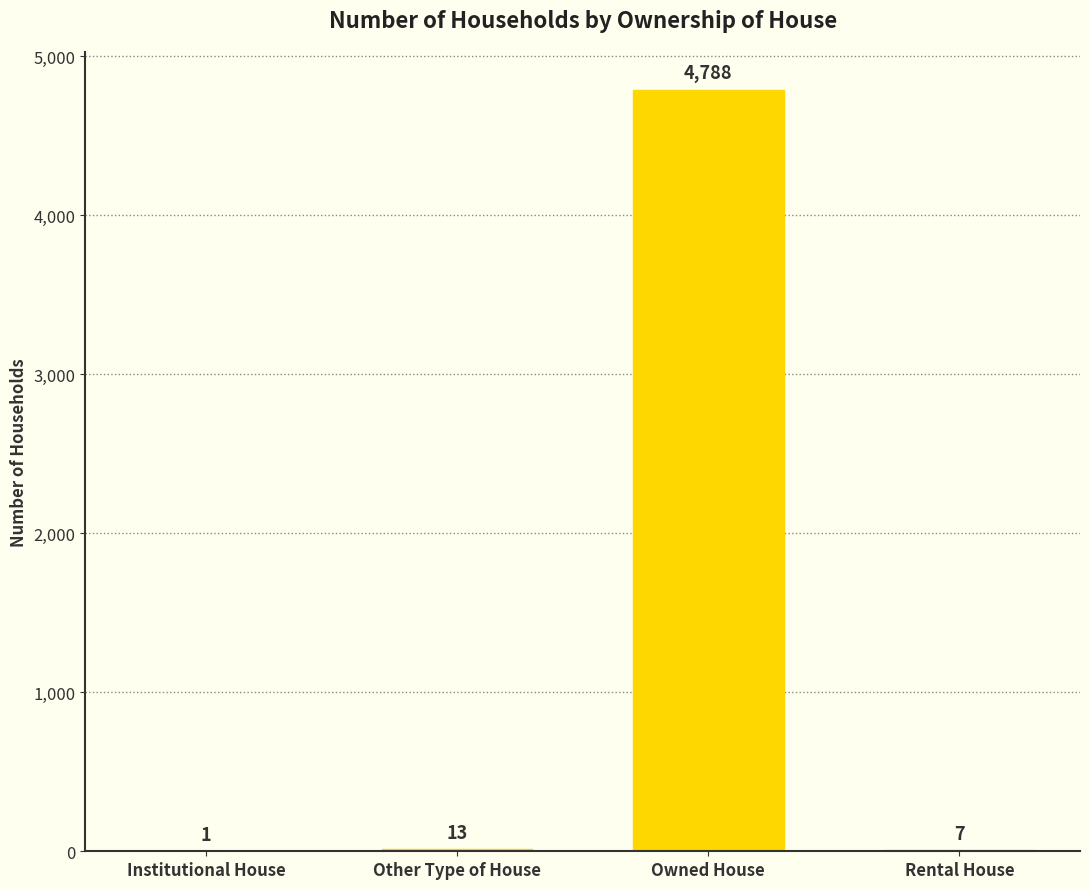

The value at Institutional House is 1. True or false?

True